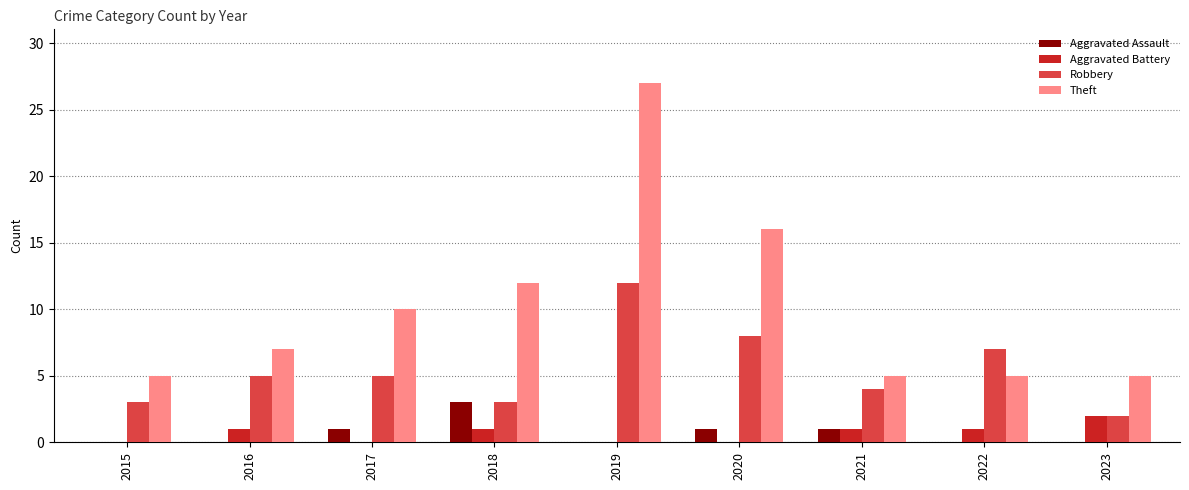

What is the total value across all series at 2022?

13